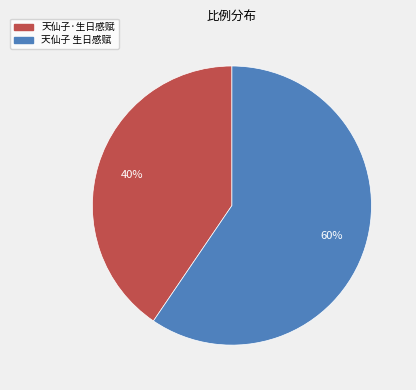

Combined, do 天仙子 生日感赋 and 天仙子·生日感赋 account for over 50%?

Yes